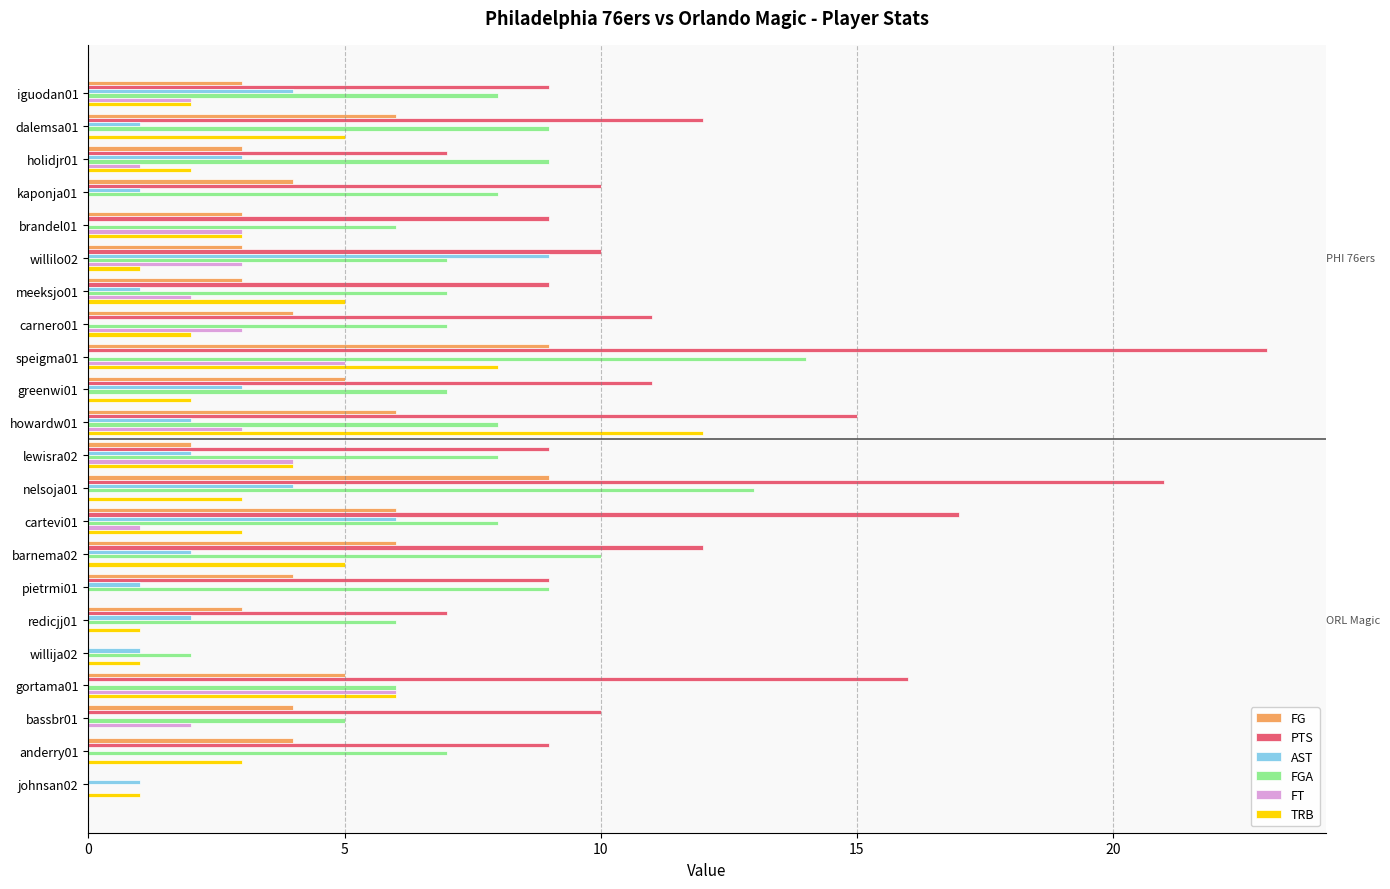

What are all the series names shown in the legend?

FG, PTS, AST, FGA, FT, TRB